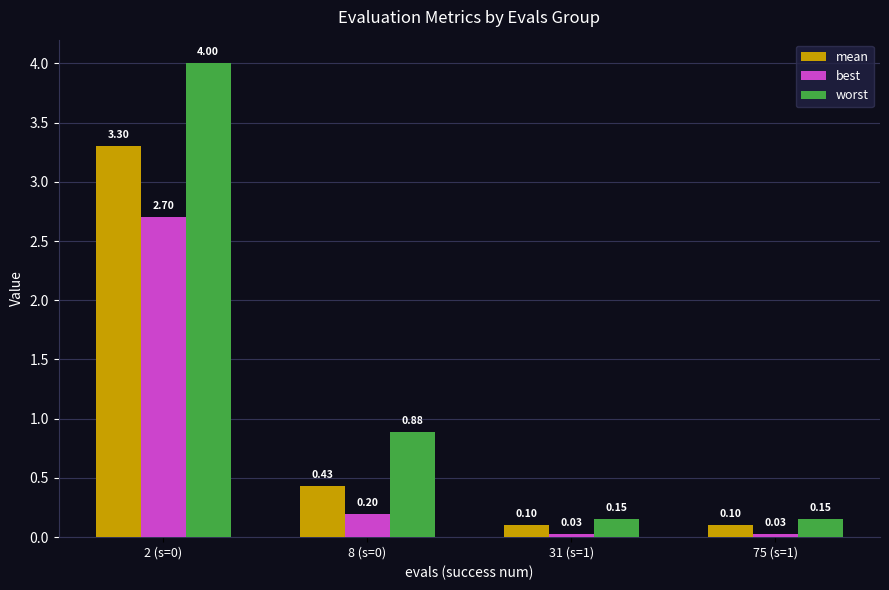

What is the label of the 2nd bar from the right?

31 (s=1)